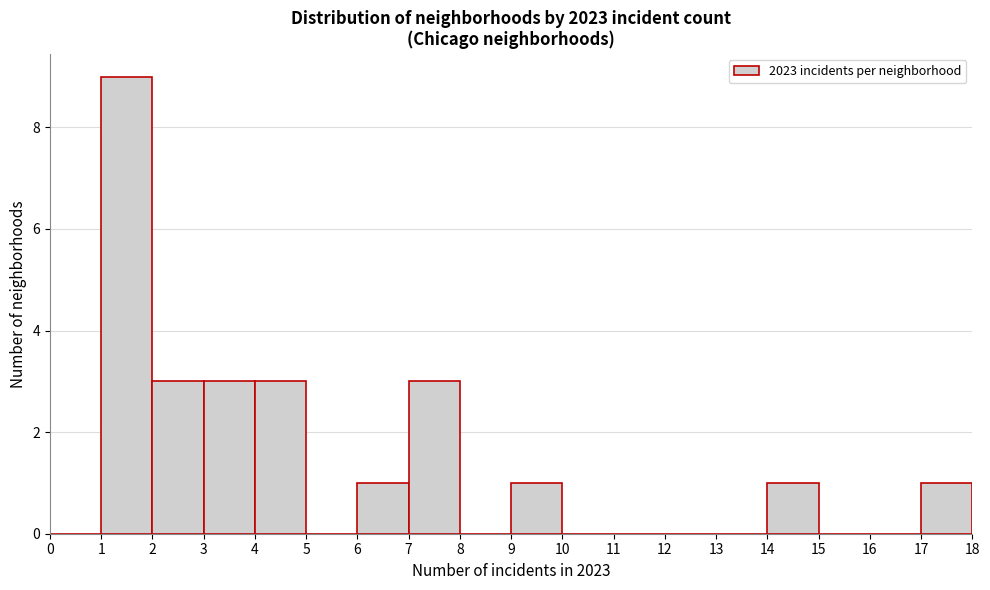

Reading left to right, list every bar in this chart as the range it spans on the x-axis followed by its height. The values are not printed on the chart, so give them approximately, as read against the axis.

0 to 1: 0
1 to 2: 9
2 to 3: 3
3 to 4: 3
4 to 5: 3
5 to 6: 0
6 to 7: 1
7 to 8: 3
8 to 9: 0
9 to 10: 1
10 to 11: 0
11 to 12: 0
12 to 13: 0
13 to 14: 0
14 to 15: 1
15 to 16: 0
16 to 17: 0
17 to 18: 1